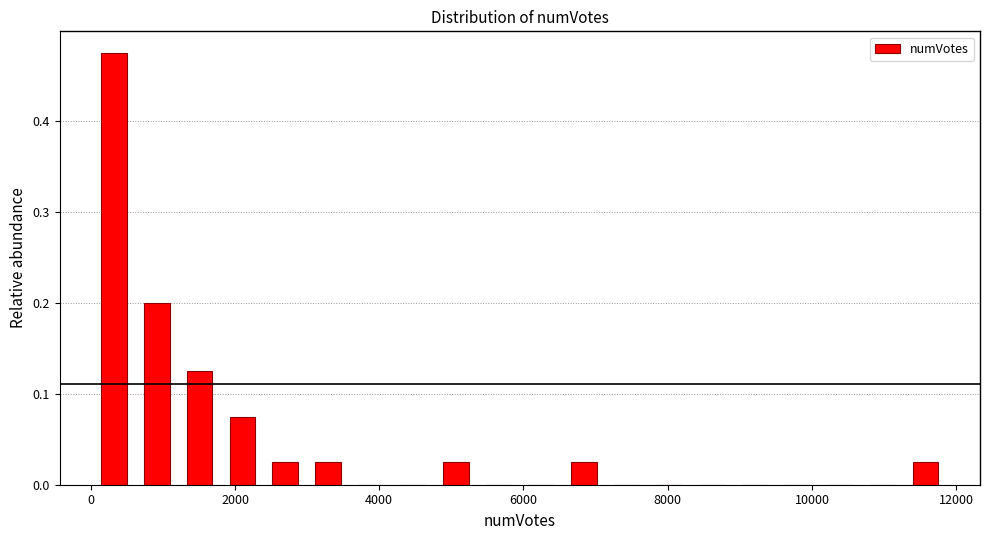

Around what value on the x-axis is the tallest bar? Give the approximate position of its centre, as read against the axis.

400